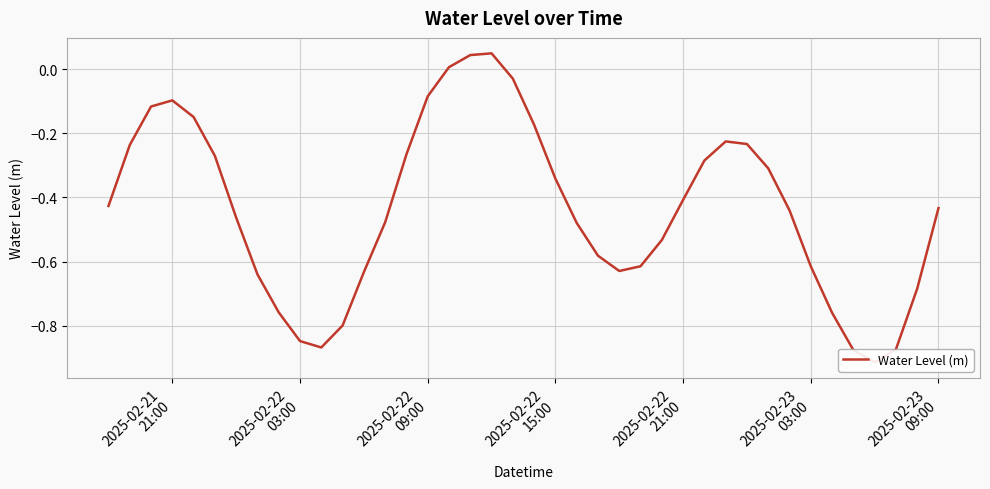

The chart shows a value of -1.6 at 35. True or false?

False